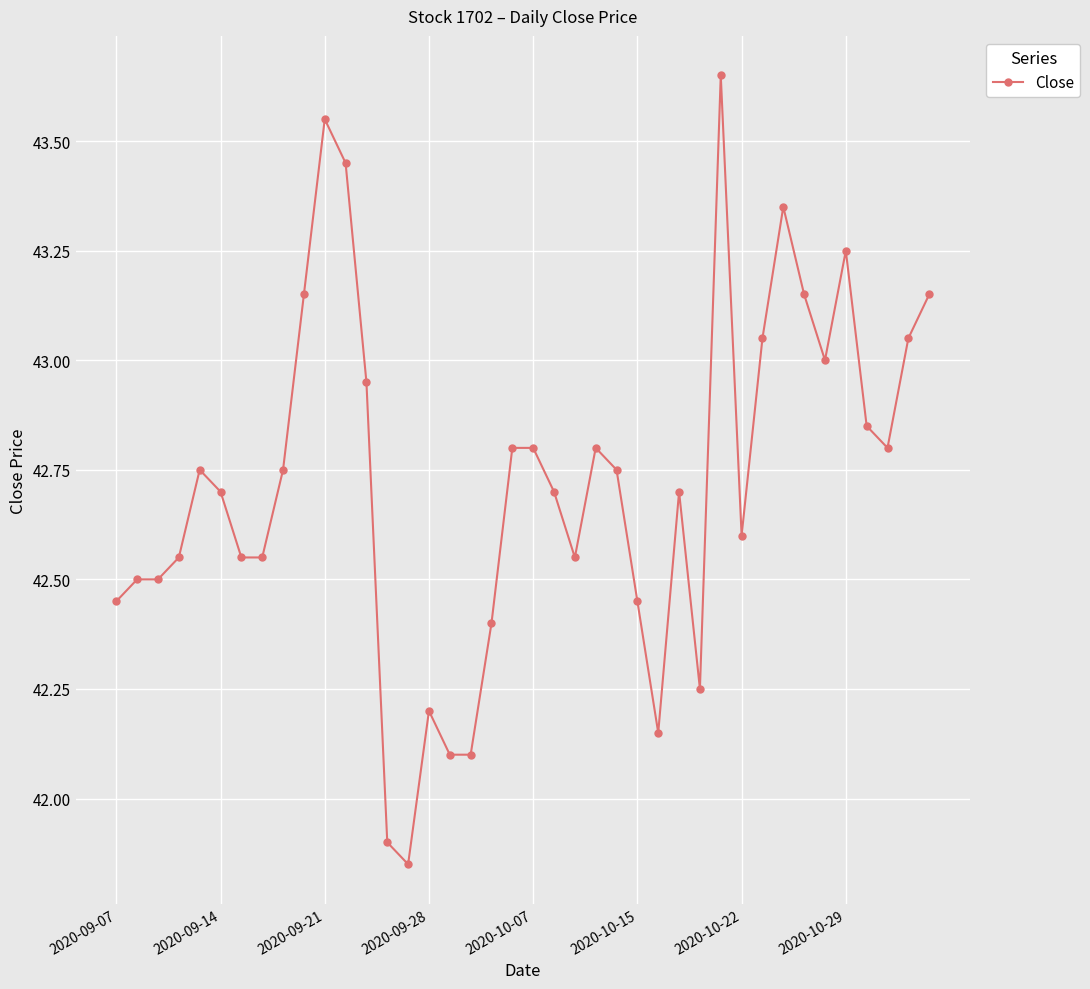

True or false: there are more than 2 points higher than both neighbors.

True